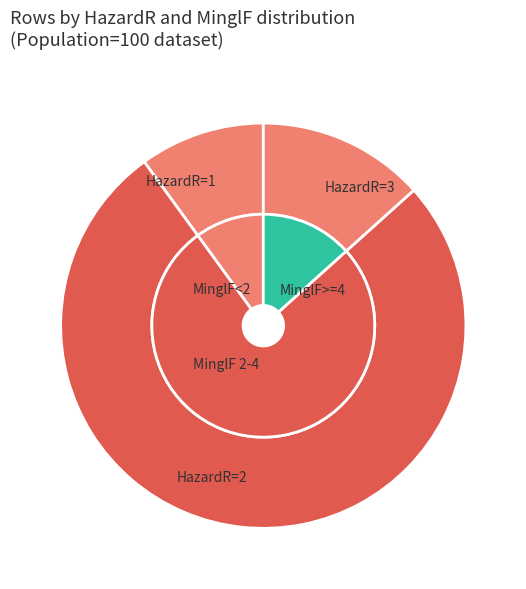

What is the smallest slice in the pie chart?

HazardR=1